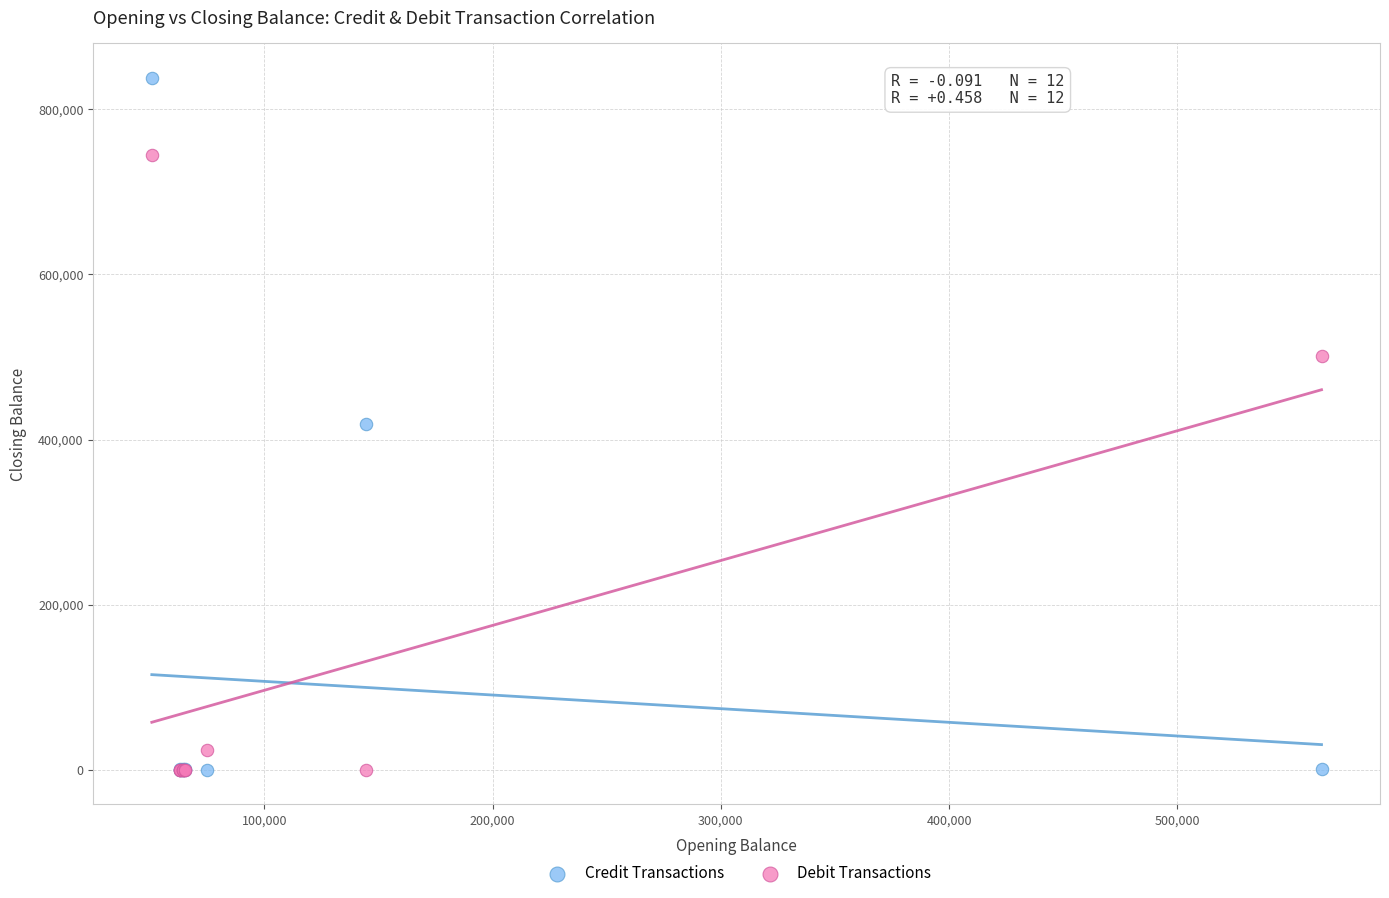

Which series reaches the maximum Y coordinate?

Credit Transactions